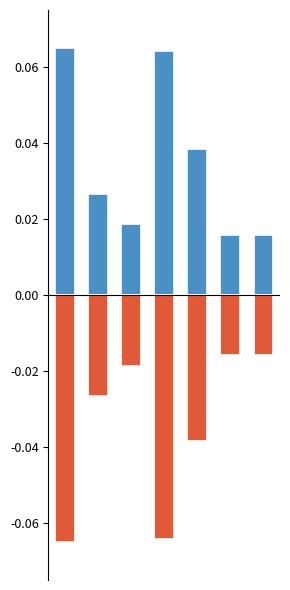

Reading left to right, what are all the values shown in this chart?

최저가 (정규화 양수): 0.1	0.0	0.0	0.1	0.0	0.0	0.0
최저가 (정규화 음수): -0.1	-0.0	-0.0	-0.1	-0.0	-0.0	-0.0